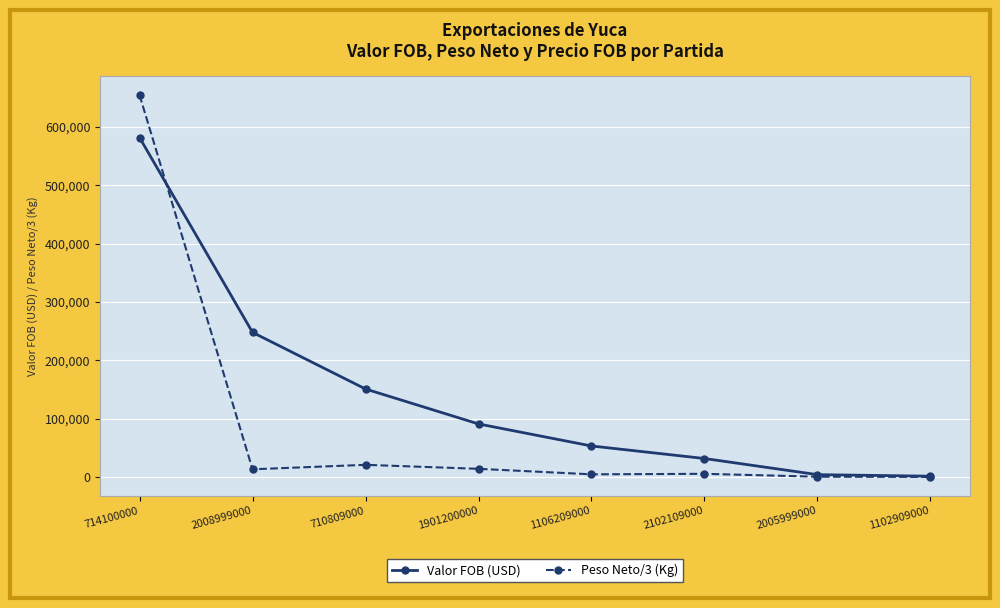

The value of Valor FOB (USD) at 710809000 is 220572.4. True or false?

False